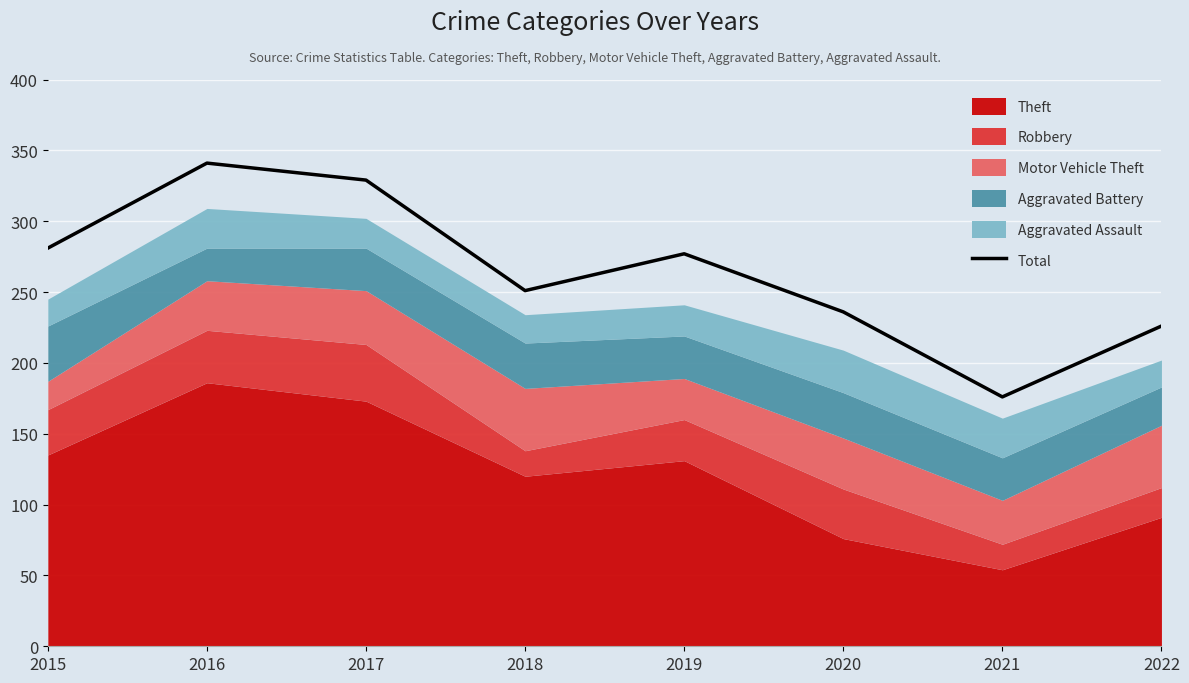

Which category has the highest value across all series?

2016